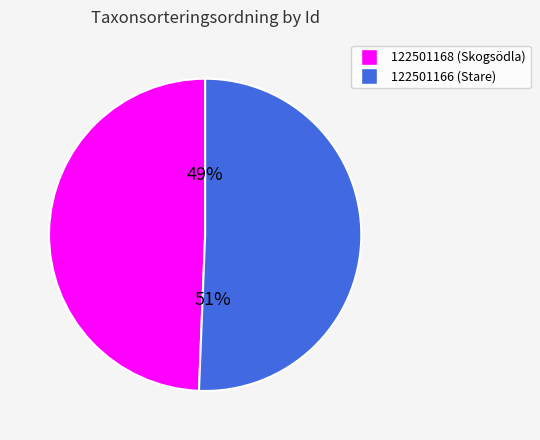

How many segments does this pie chart have?

2